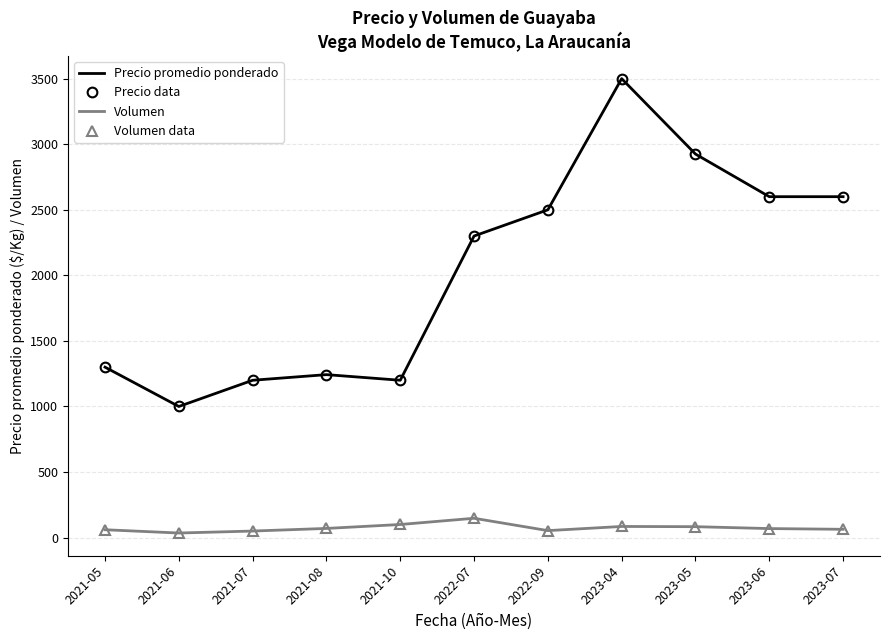

What is the difference between the maximum and minimum values in the Volumen series?

112.5